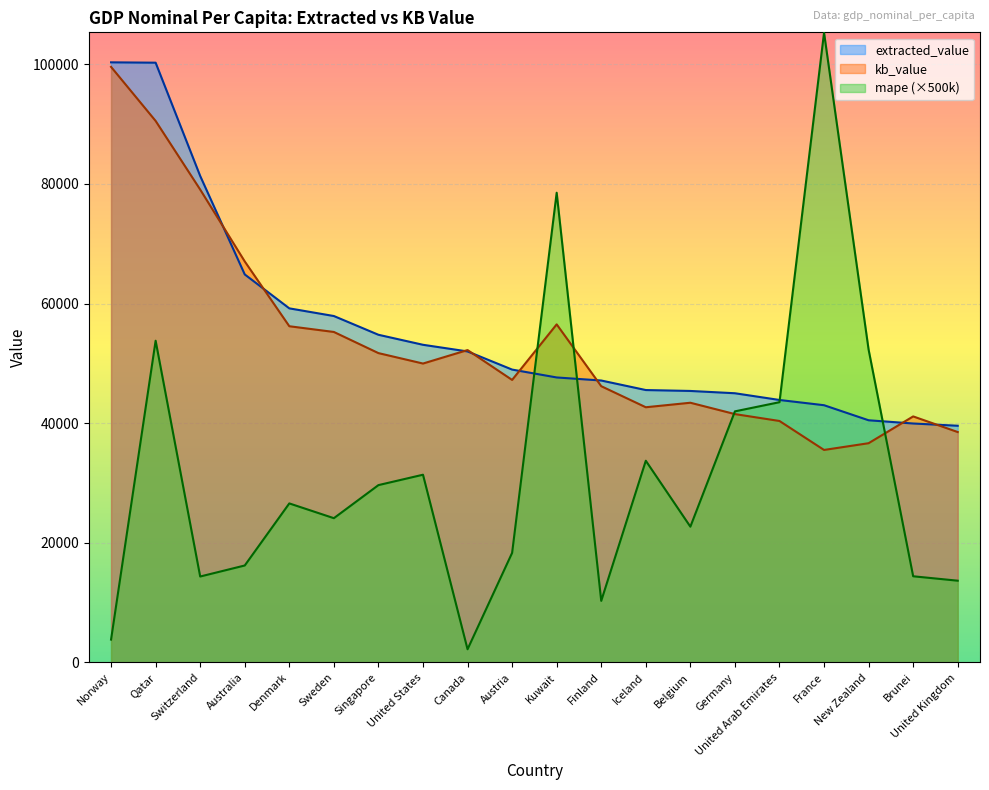

Rank the categories by kb_value value from lowest to highest.

France, New Zealand, United Kingdom, United Arab Emirates, Brunei, Germany, Iceland, Belgium, Finland, Austria, United States, Singapore, Canada, Sweden, Denmark, Kuwait, Australia, Switzerland, Qatar, Norway